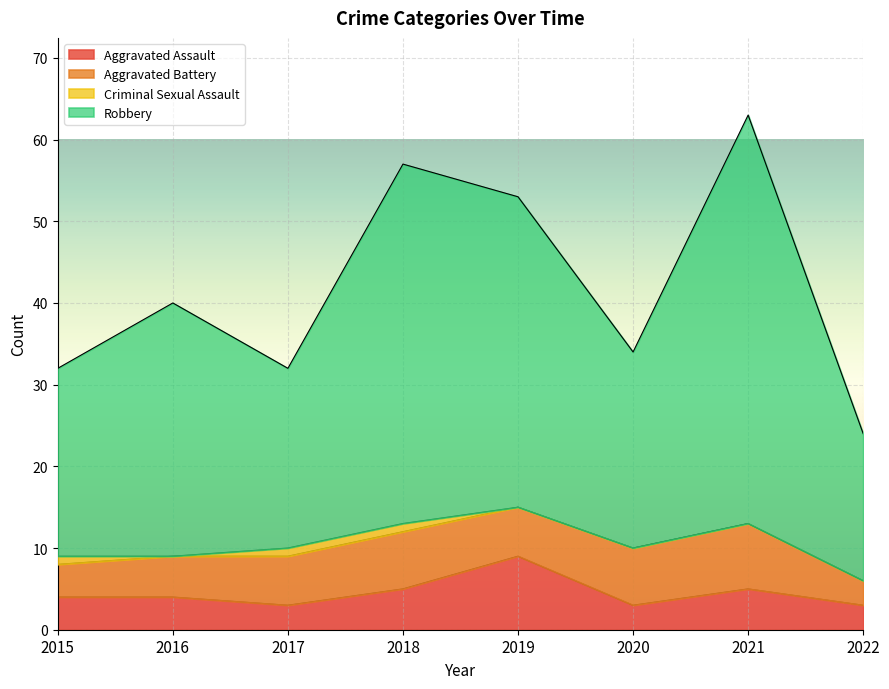

At how many categories does at least one series exceed 58?

1